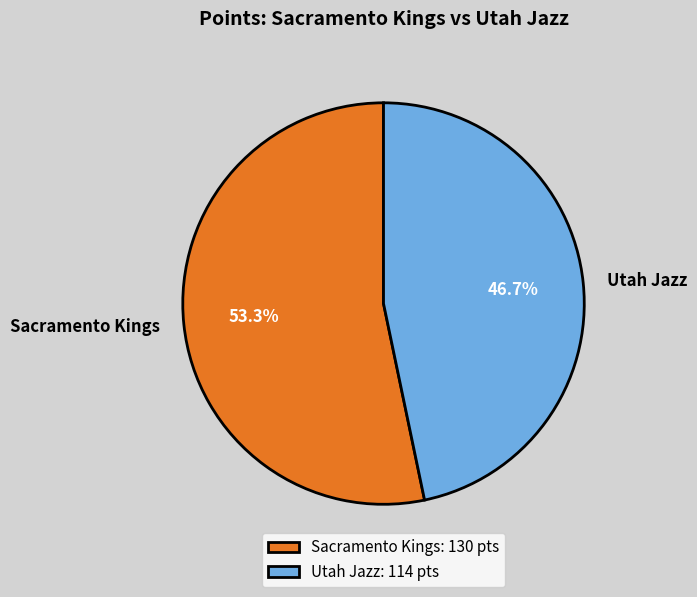

To the nearest percent, what portion does Sacramento Kings represent?

53%